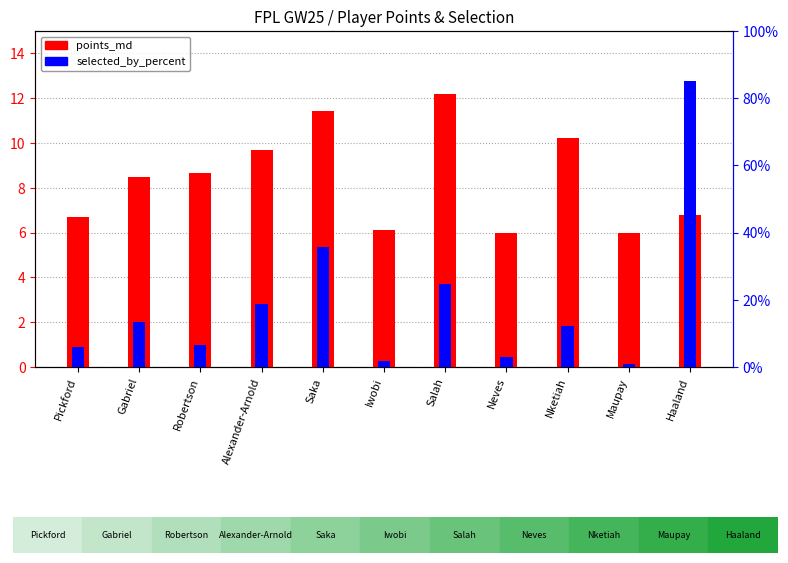

Which category has the lowest value across all series?

Maupay